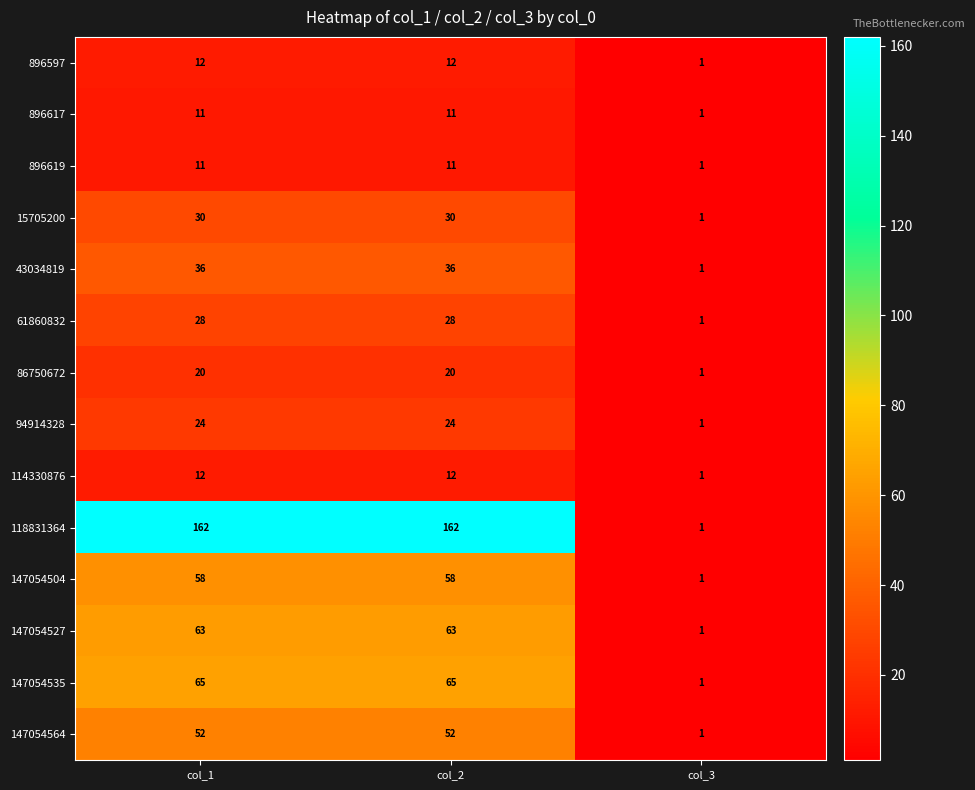

What is the sum of all 147054535 values?

131